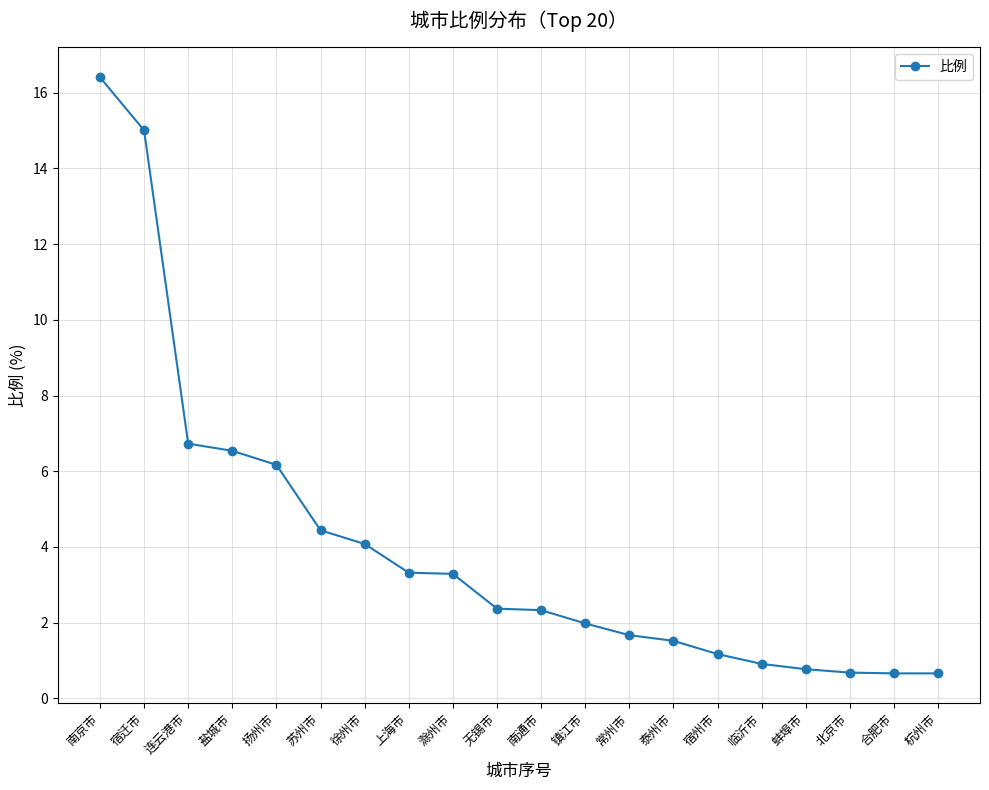

Approximately how many times larger is the value at 蚌埠市 compared to 滁州市?

0.2